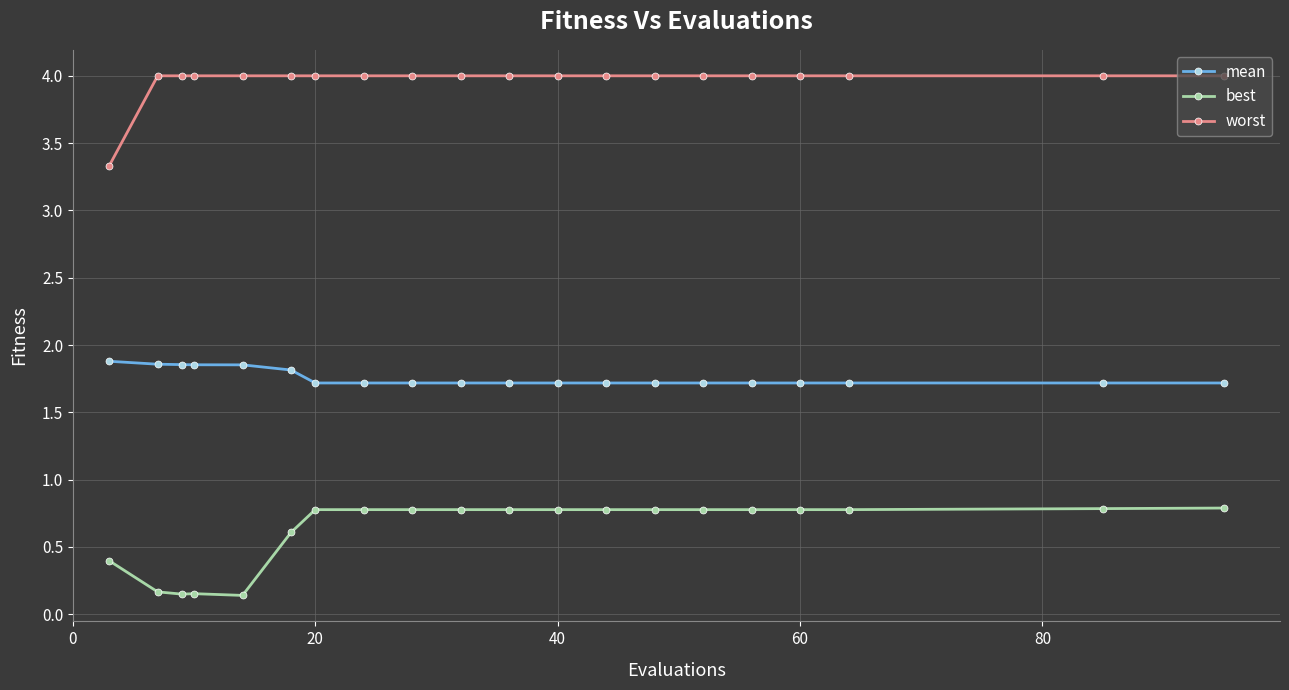

What is the minimum value for worst?

3.3